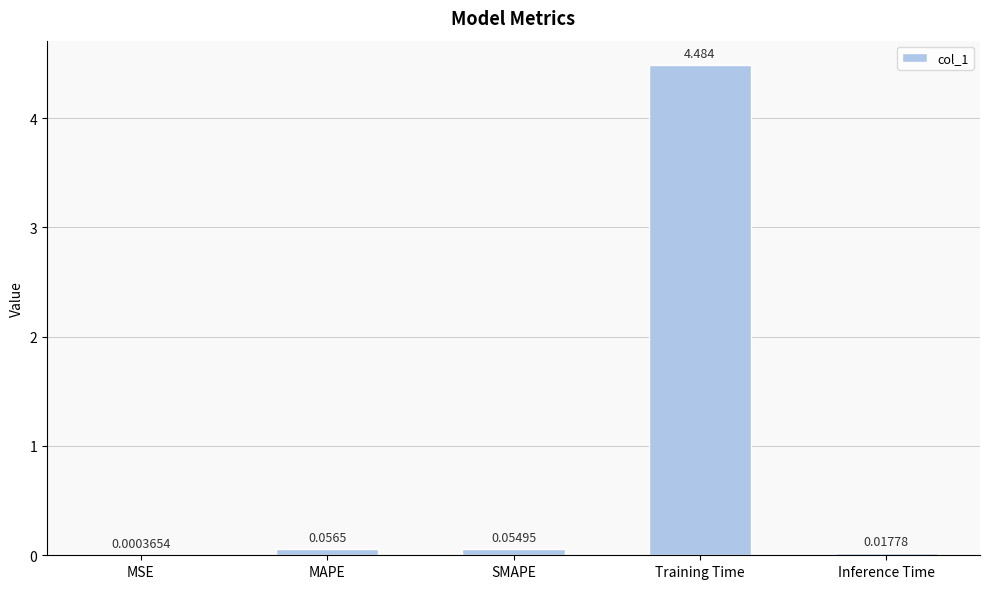

Which has a higher value, MAPE or MSE?

MAPE